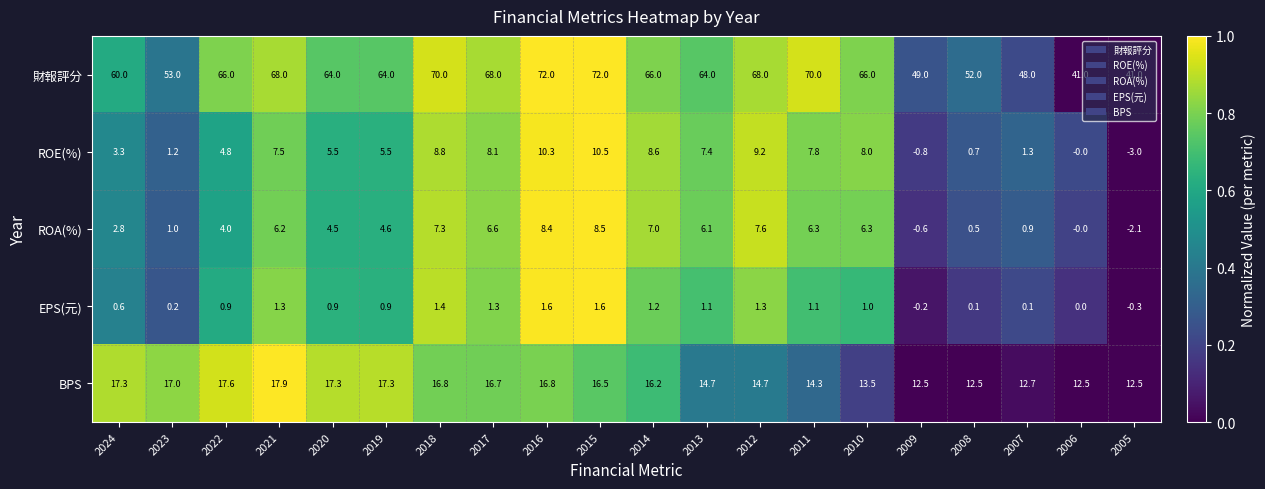

What is the difference between the BPS values at 2016 and 2010?

3.3